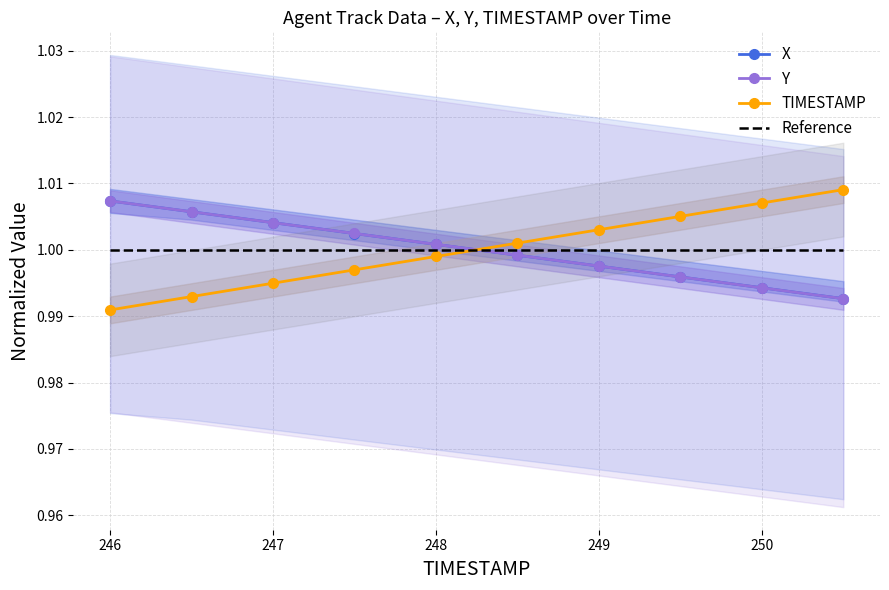

Reading right to left, transcribe all the data shown in this chart.

X: 1.0	1.0	1.0	1.0	1.0	1.0	1.0	1.0	1.0	1.0
Y: 1.0	1.0	1.0	1.0	1.0	1.0	1.0	1.0	1.0	1.0
TIMESTAMP: 1.0	1.0	1.0	1.0	1.0	1.0	1.0	1.0	1.0	1.0
Reference: 1.0	1.0	1.0	1.0	1.0	1.0	1.0	1.0	1.0	1.0